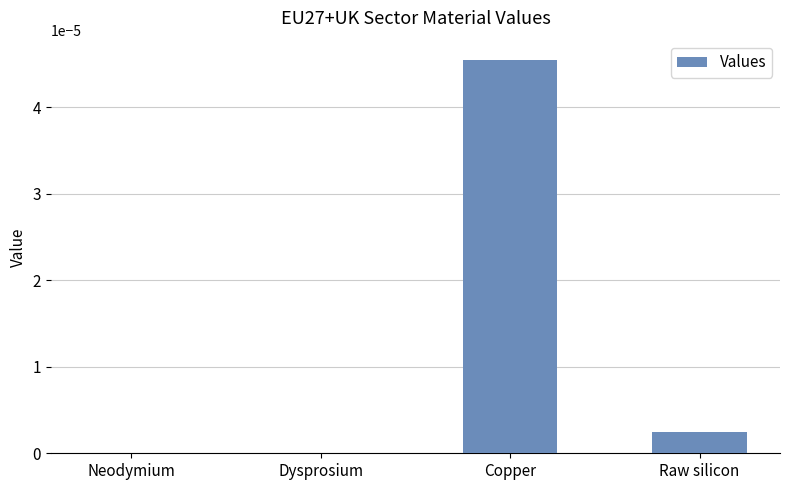

At which category does the chart reach its peak across all series?

Copper